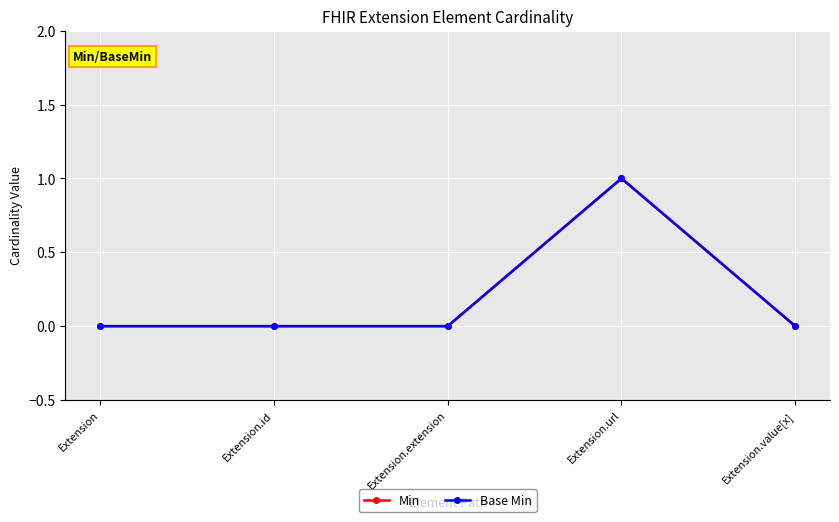

Is this an area chart (filled region under the line)?

No